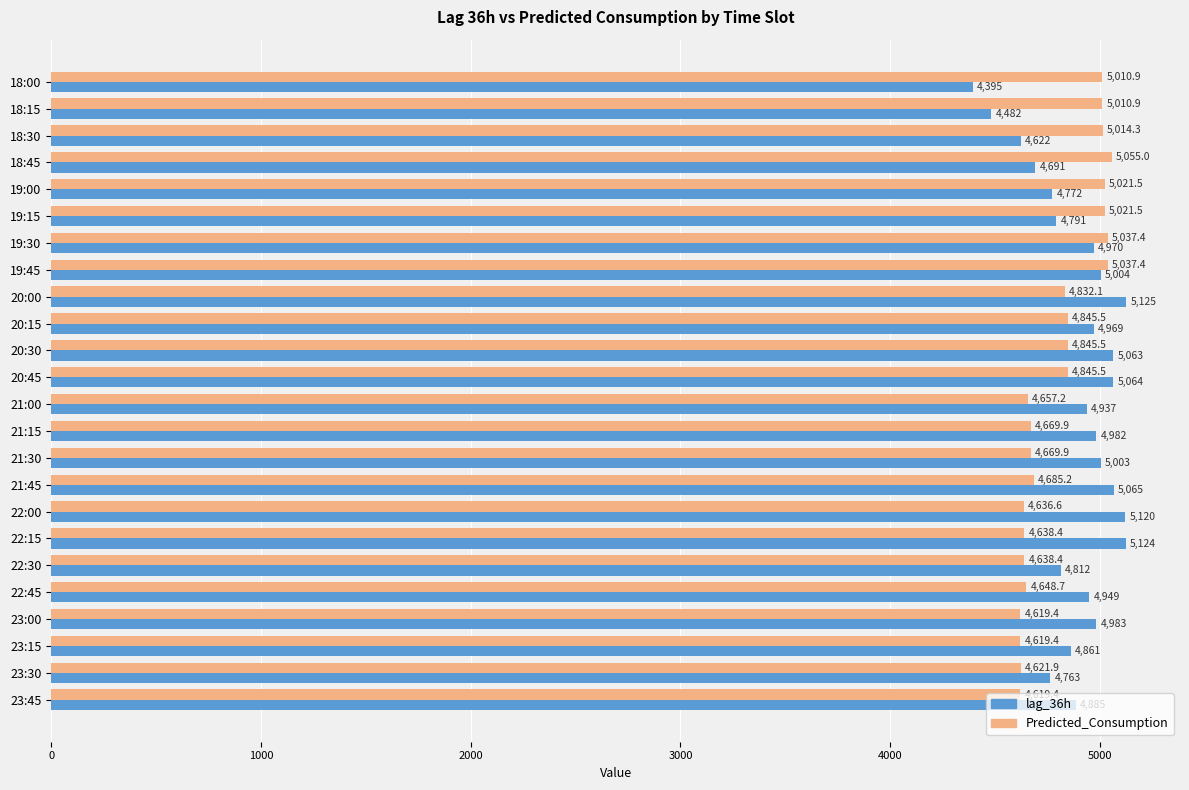

What is the average value of the lag_36h series?

4893.0